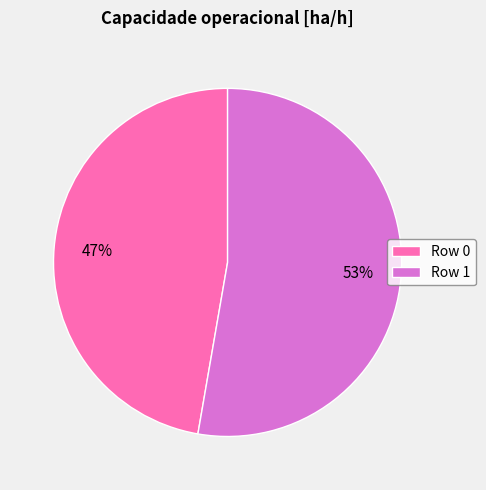

Count the number of slices in the pie.

2